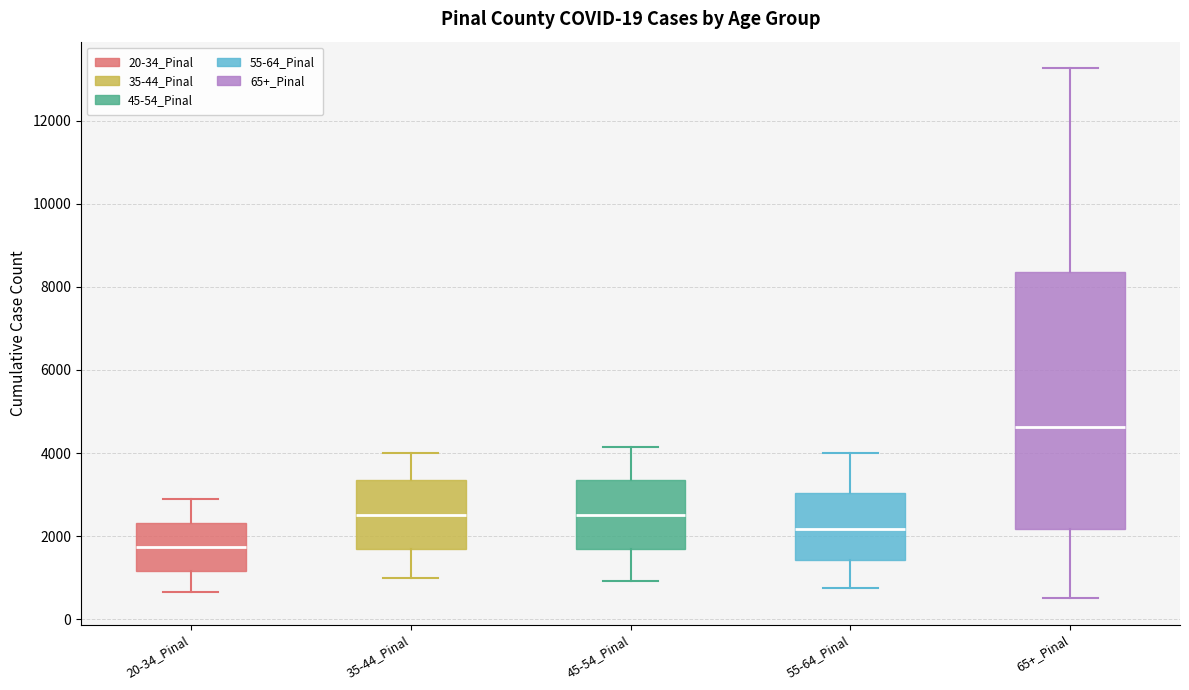

Which box's median line is the highest?

65+_Pinal